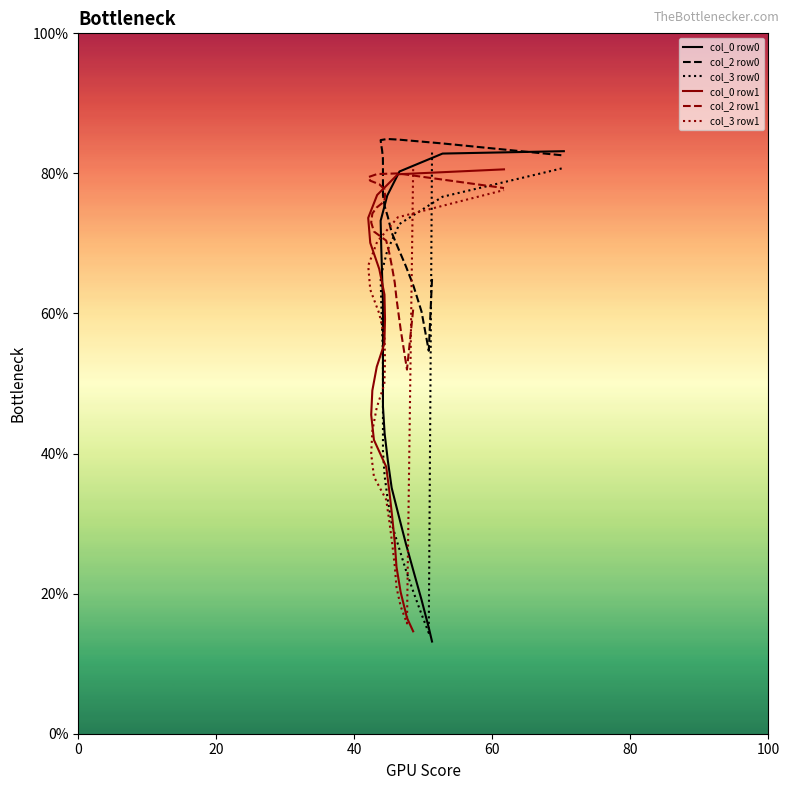

How many data points in col_3 row0 are above 47?

11